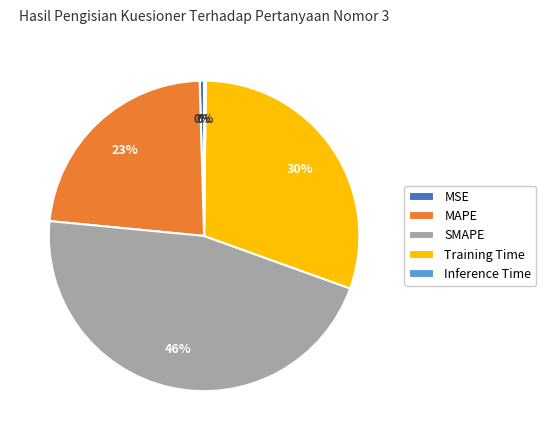

Is the sum of SMAPE and Training Time greater than half?

Yes